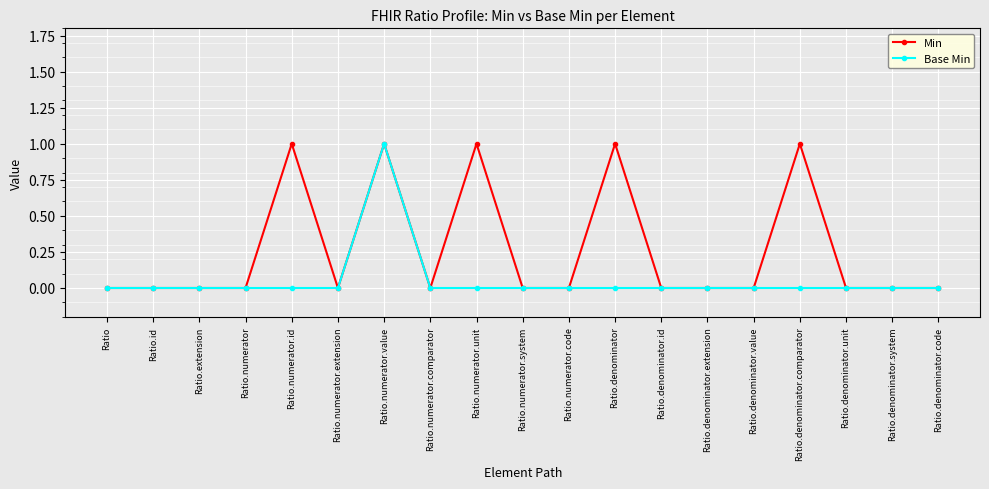

What position from the left is Ratio.numerator.extension?

6